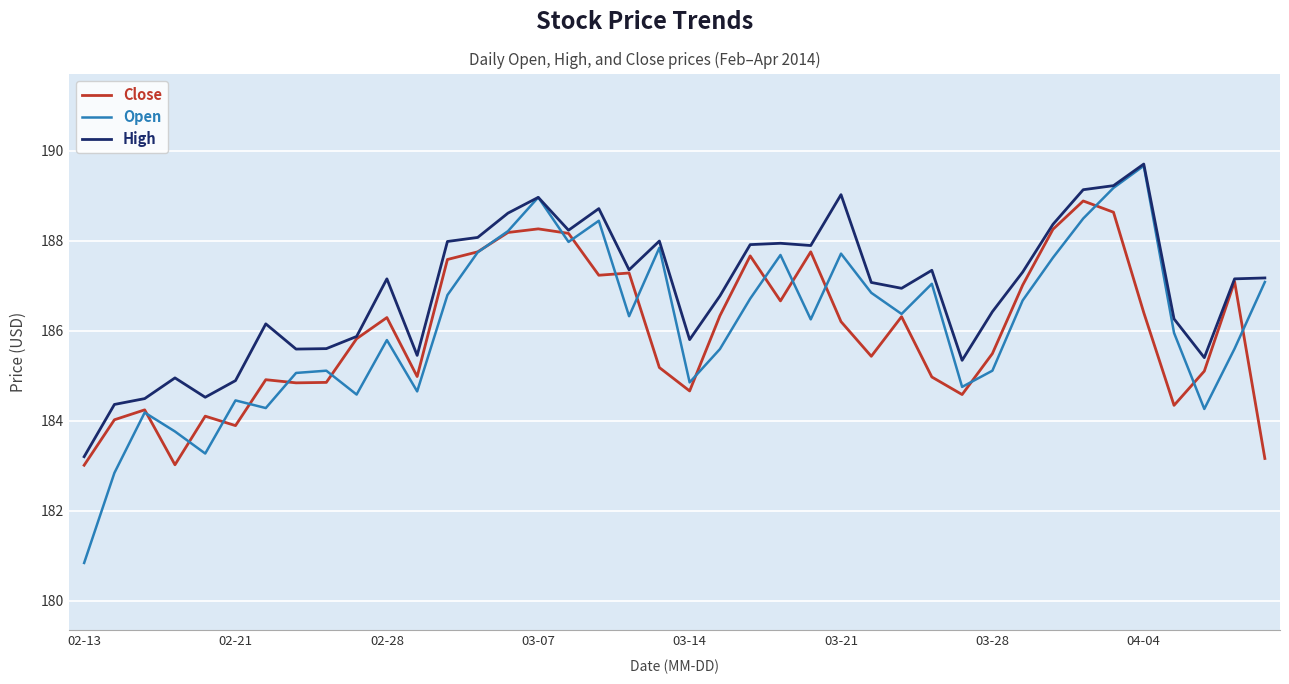

Which series has the widest spread of values?

Open